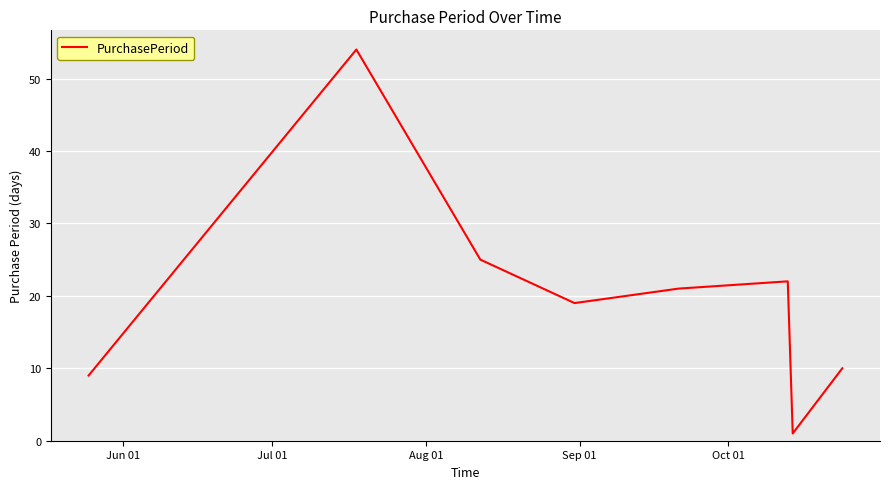

What is the greatest value displayed?

54